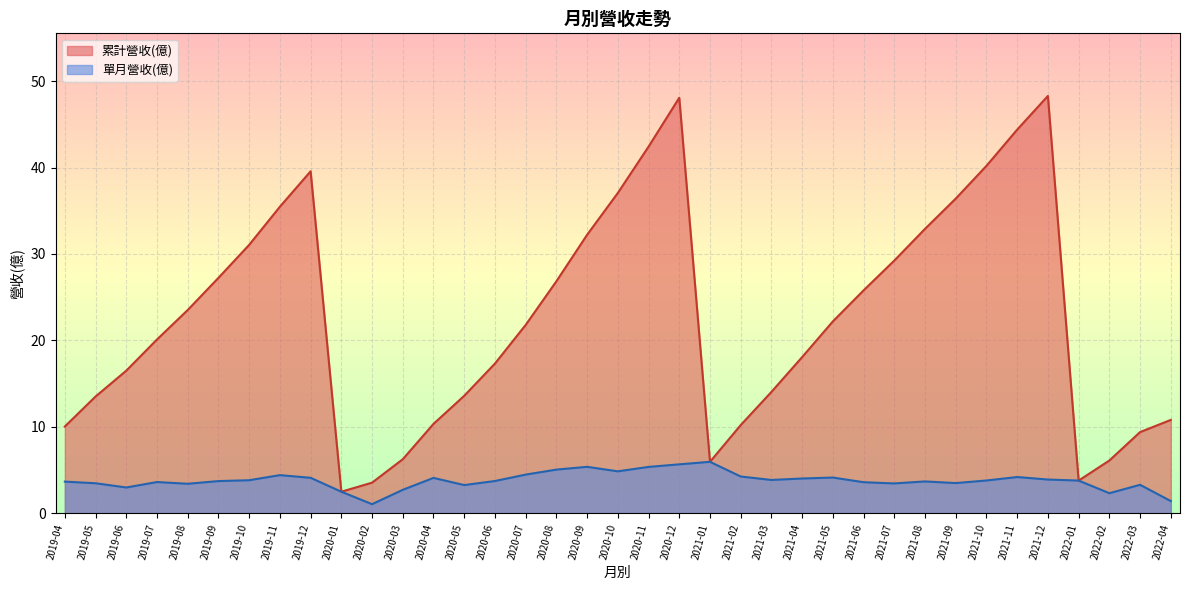

Reading left to right, what are all the values shown in this chart?

累計營收(億): 2022-04=10.8	2022-03=9.4	2022-02=6.1	2022-01=3.8	2021-12=48.3	2021-11=44.4	2021-10=40.2	2021-09=36.4	2021-08=32.9	2021-07=29.2	2021-06=25.8	2021-05=22.2	2021-04=18.1	2021-03=14.0	2021-02=10.2	2021-01=6.0	2020-12=48.1	2020-11=42.4	2020-10=37.1	2020-09=32.2	2020-08=26.8	2020-07=21.8	2020-06=17.3	2020-05=13.6	2020-04=10.3	2020-03=6.2	2020-02=3.5	2020-01=2.5	2019-12=39.6	2019-11=35.5	2019-10=31.1	2019-09=27.2	2019-08=23.5	2019-07=20.1	2019-06=16.5	2019-05=13.5	2019-04=10.0
單月營收(億): 2022-04=1.4	2022-03=3.3	2022-02=2.3	2022-01=3.8	2021-12=3.9	2021-11=4.2	2021-10=3.8	2021-09=3.5	2021-08=3.7	2021-07=3.5	2021-06=3.6	2021-05=4.1	2021-04=4.0	2021-03=3.9	2021-02=4.2	2021-01=6.0	2020-12=5.7	2020-11=5.4	2020-10=4.8	2020-09=5.4	2020-08=5.0	2020-07=4.5	2020-06=3.7	2020-05=3.3	2020-04=4.1	2020-03=2.7	2020-02=1.1	2020-01=2.5	2019-12=4.1	2019-11=4.4	2019-10=3.8	2019-09=3.7	2019-08=3.4	2019-07=3.6	2019-06=3.0	2019-05=3.5	2019-04=3.7